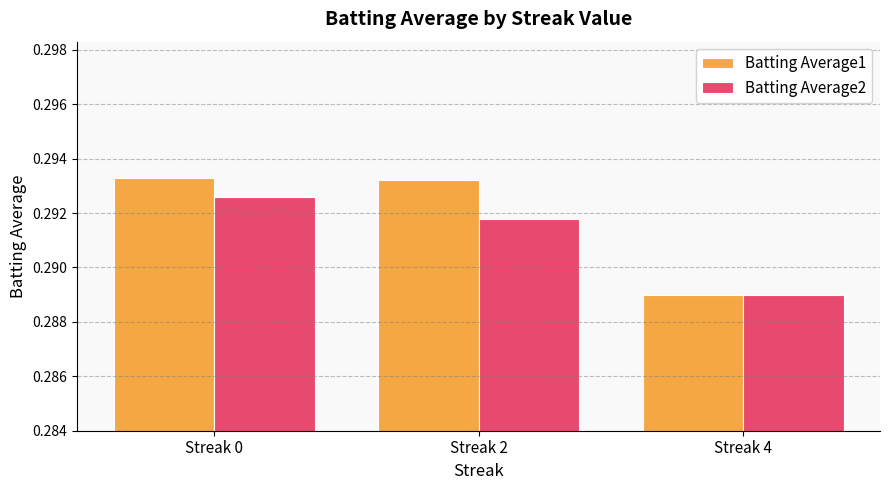

At which label does Batting Average2 reach its peak?

Streak 0